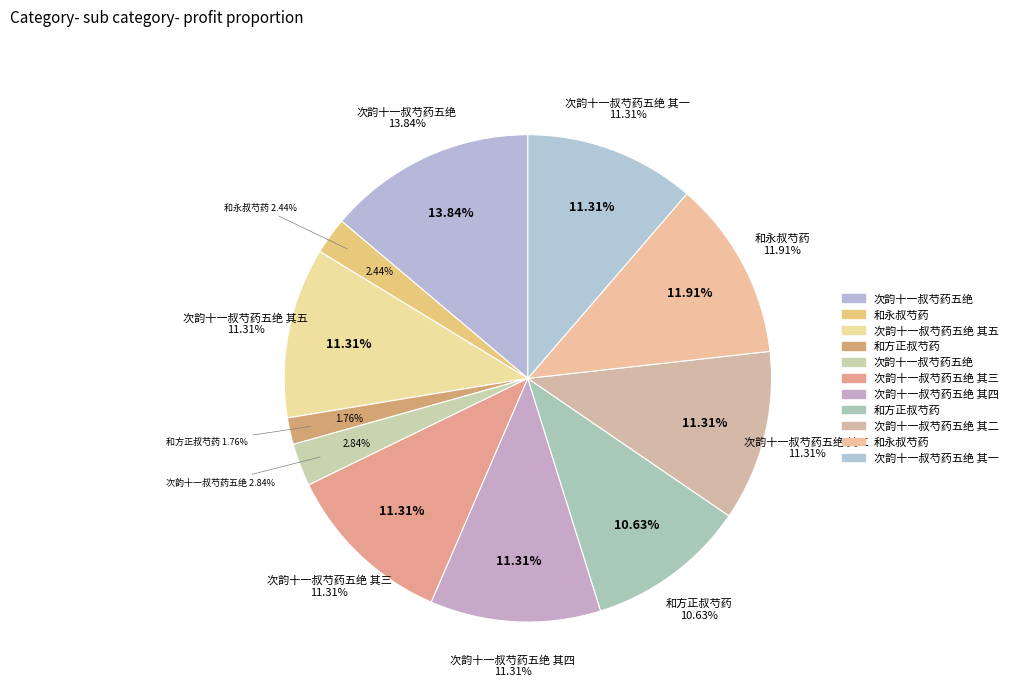

Do 和永叔芍药 and 和方正叔芍药 together represent more than half of the pie?

No